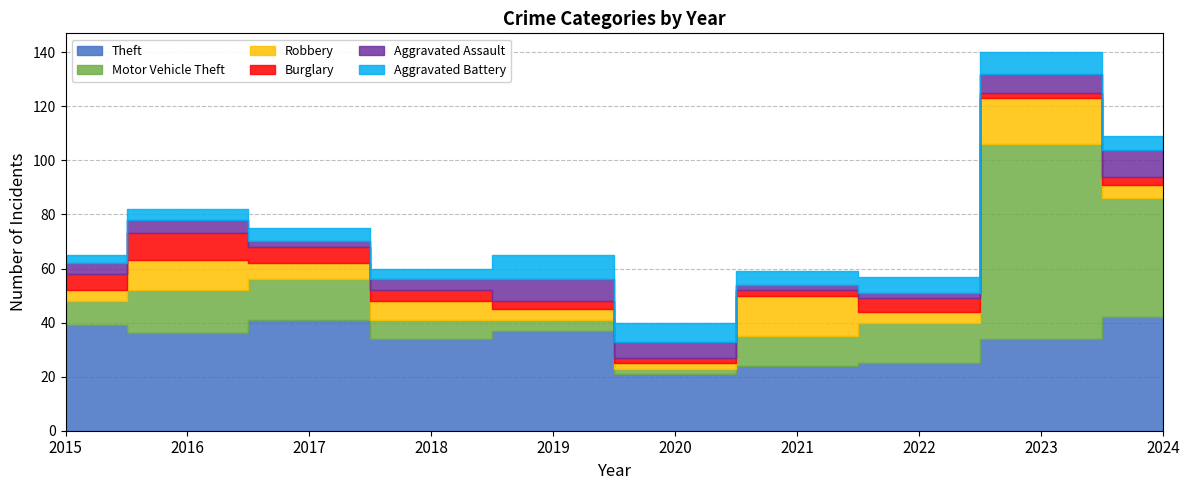

Is the value of Aggravated Battery at 2022 greater than the value of Burglary at 2020?

Yes